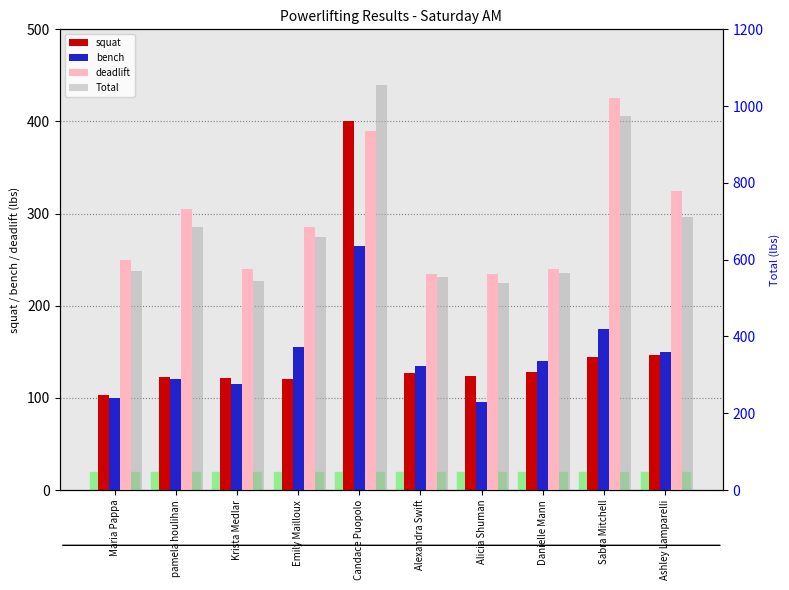

What is the minimum value shown in the chart?

95.0